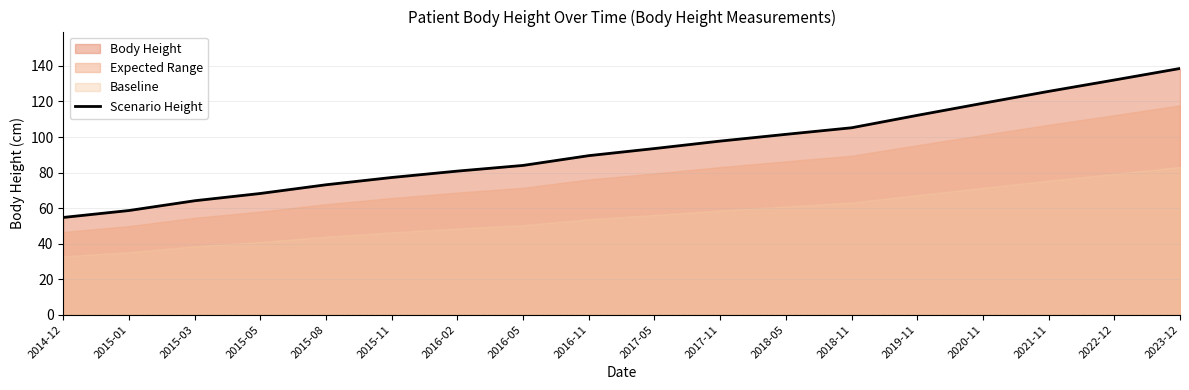

What is the label of the 13th point from the left?

2018-11